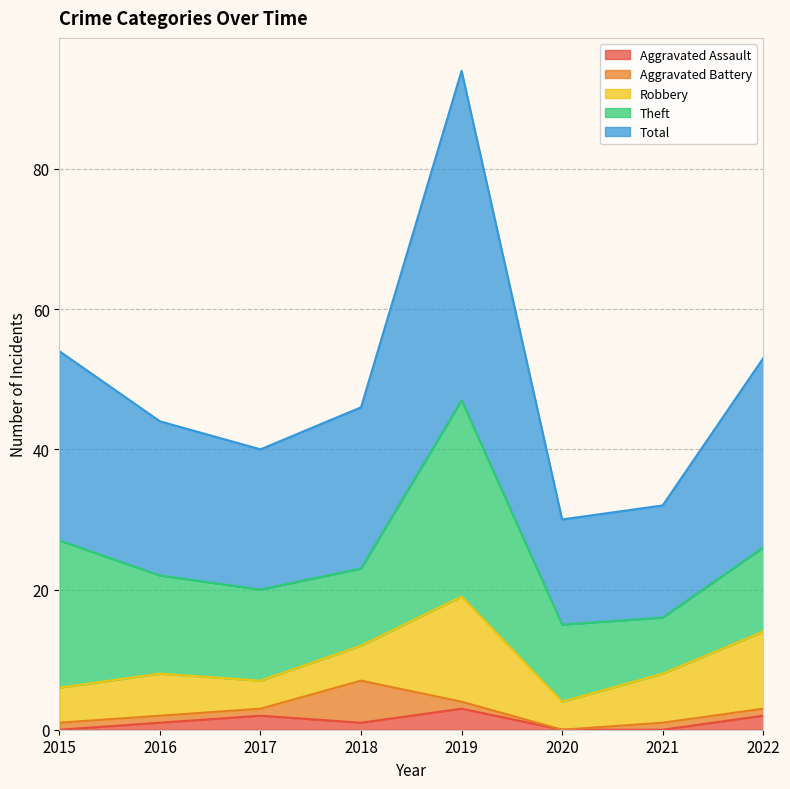

What is the difference between the Total values at 2018 and 2017?

3